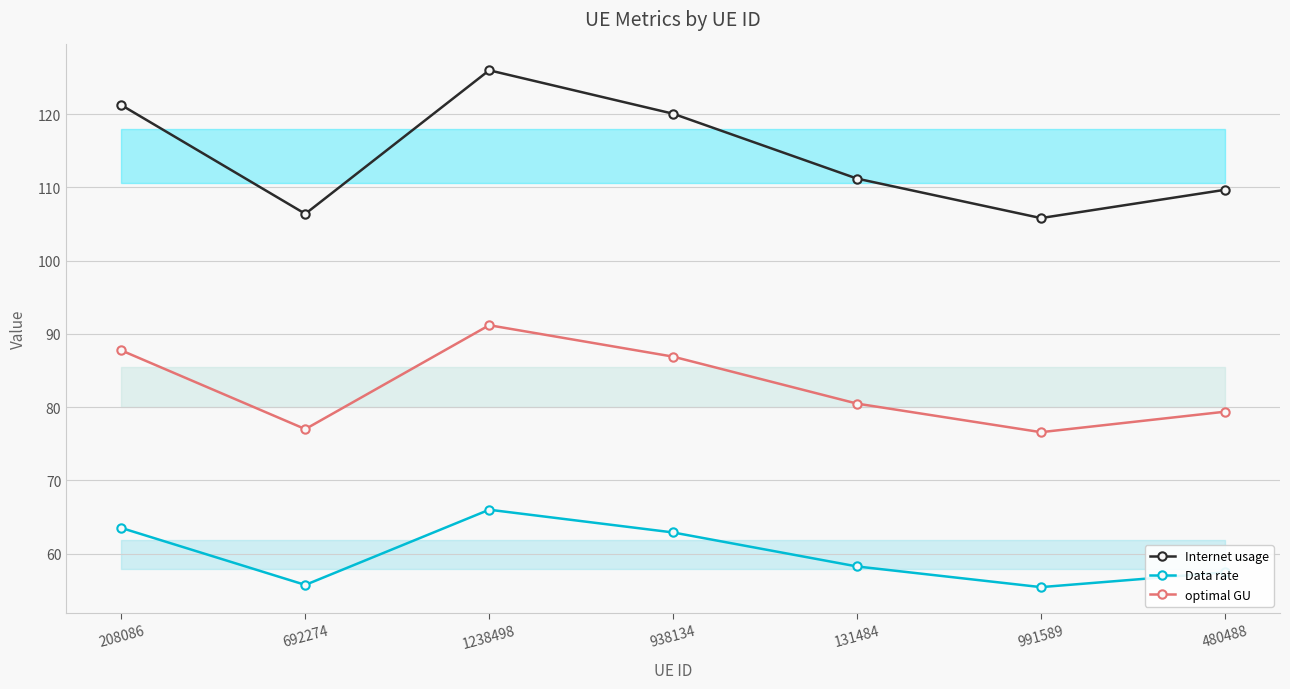

How many lines are shown in the chart?

3